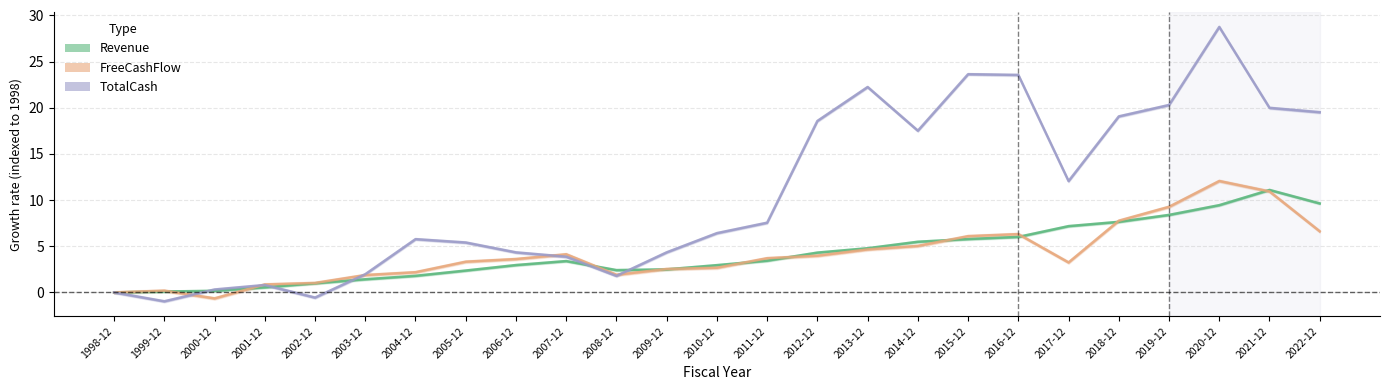

Reading left to right, what are all the values shown in this chart?

Revenue: 0.0	0.1	0.2	0.6	1.0	1.4	1.8	2.4	3.0	3.4	2.4	2.5	3.0	3.4	4.3	4.8	5.5	5.8	6.0	7.2	7.6	8.4	9.5	11.1	9.6
FreeCashFlow: 0.0	0.2	-0.6	0.9	1.0	1.9	2.2	3.3	3.6	4.1	1.9	2.5	2.7	3.7	4.0	4.7	5.0	6.1	6.3	3.2	7.8	9.3	12.1	10.9	6.6
TotalCash: 0.0	-1.0	0.3	0.8	-0.6	2.0	5.8	5.4	4.3	3.9	1.8	4.3	6.4	7.6	18.6	22.2	17.5	23.6	23.6	12.1	19.1	20.3	28.8	20.0	19.5